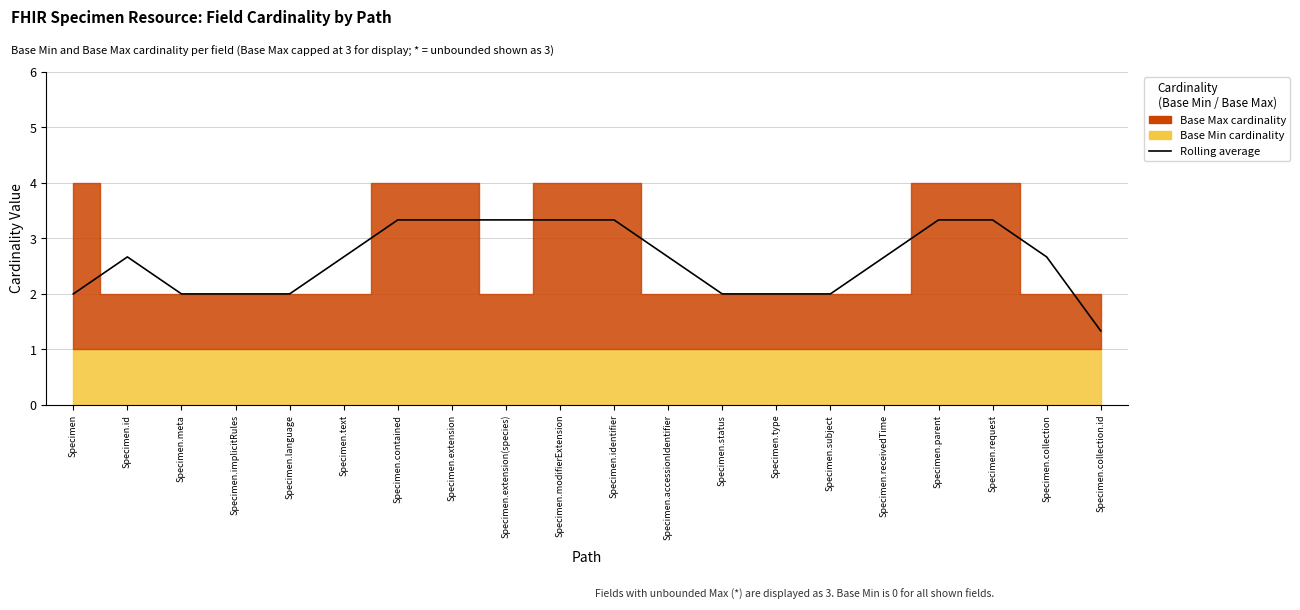

Count the values in the range 2 to 3.

12